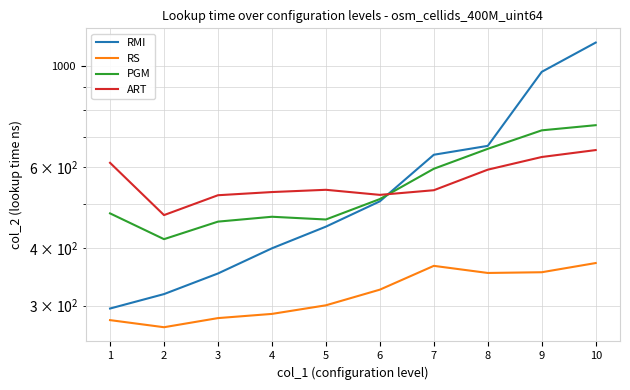

Which category has the lowest value in the RMI series?

1